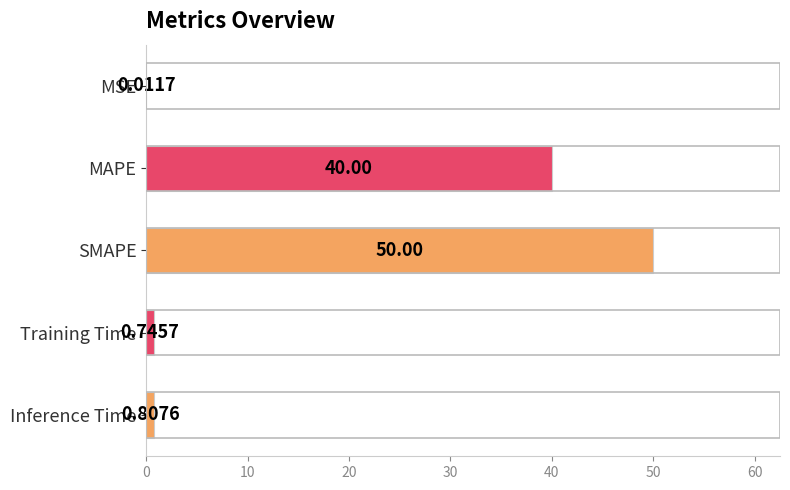

Which category has the highest value across all series?

SMAPE